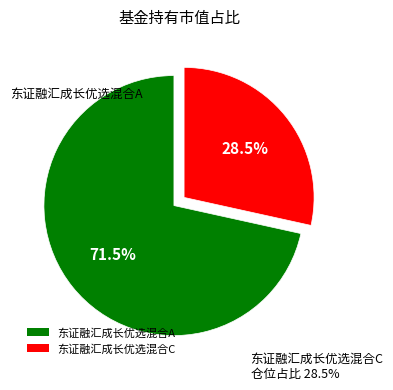

True or false: 东证融汇成长优选混合A accounts for 72% of the total.

True